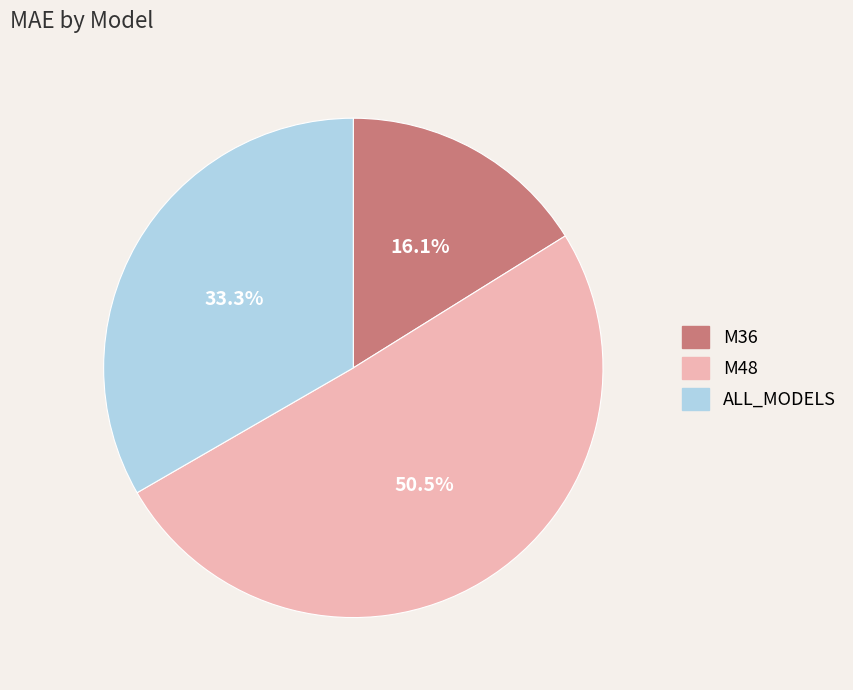

What is the smallest slice in the pie chart?

M36